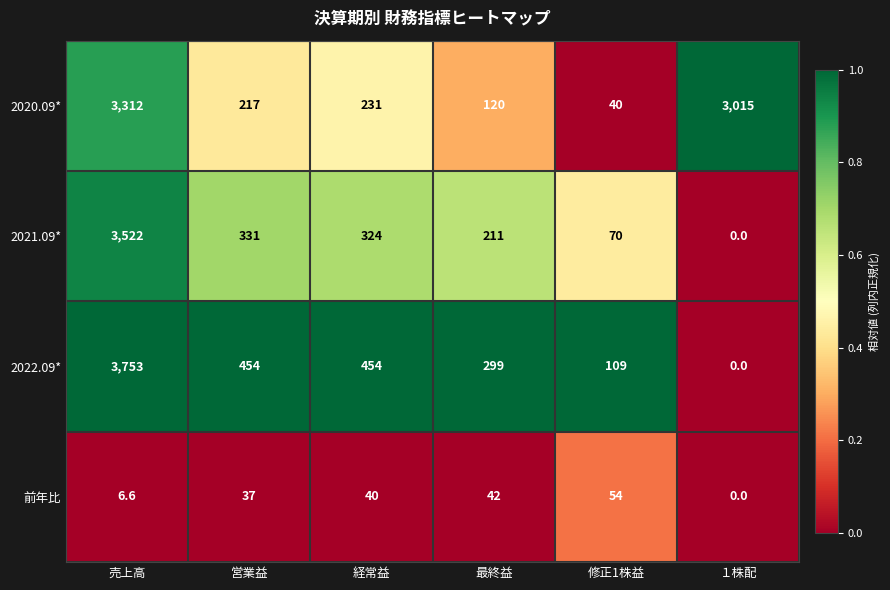

Between 営業益 and 最終益, which series saw the biggest shift?

2022.09*